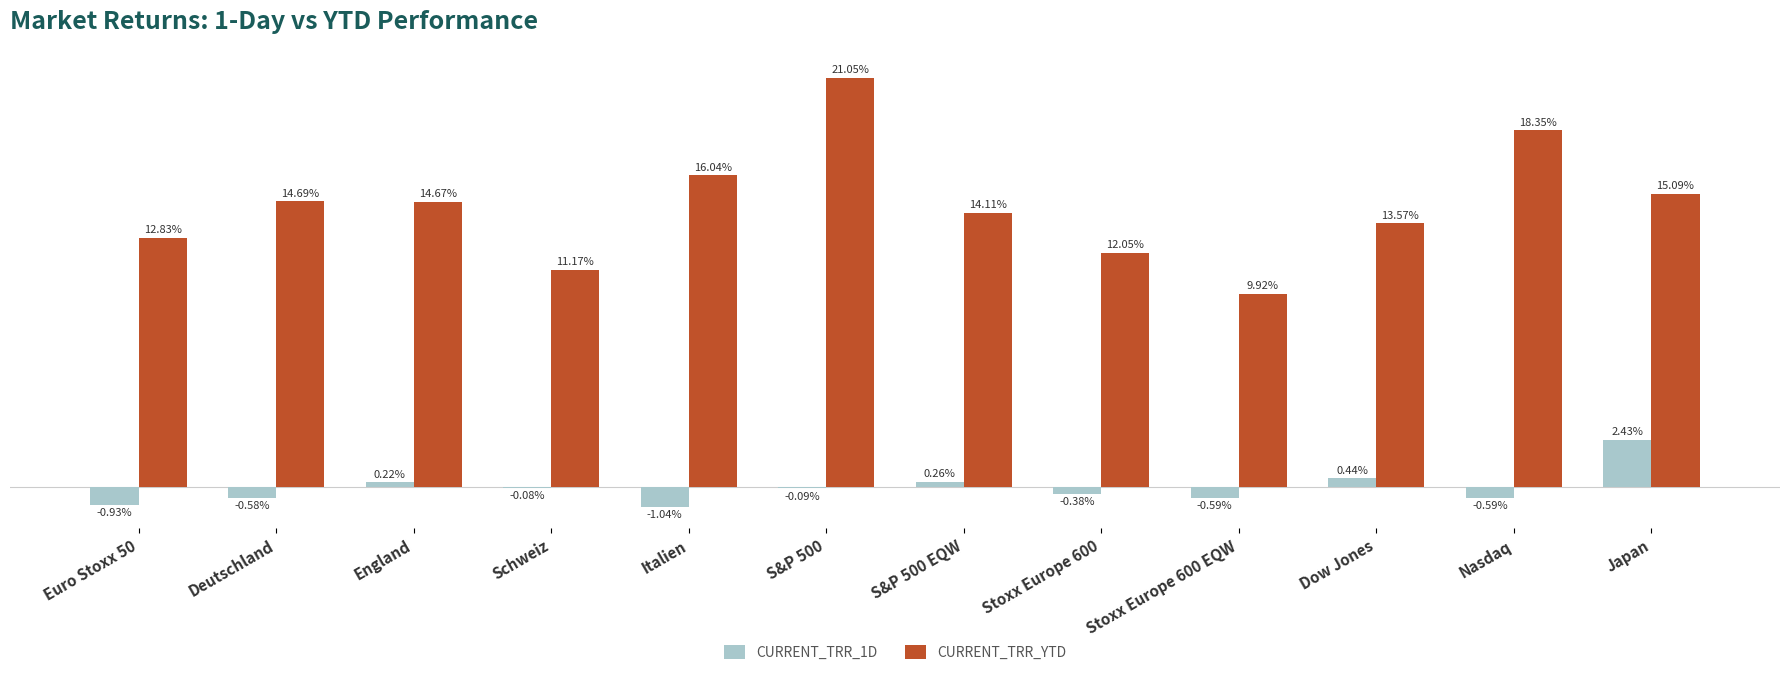

Where does the CURRENT_TRR_YTD series first go above 14?

Deutschland